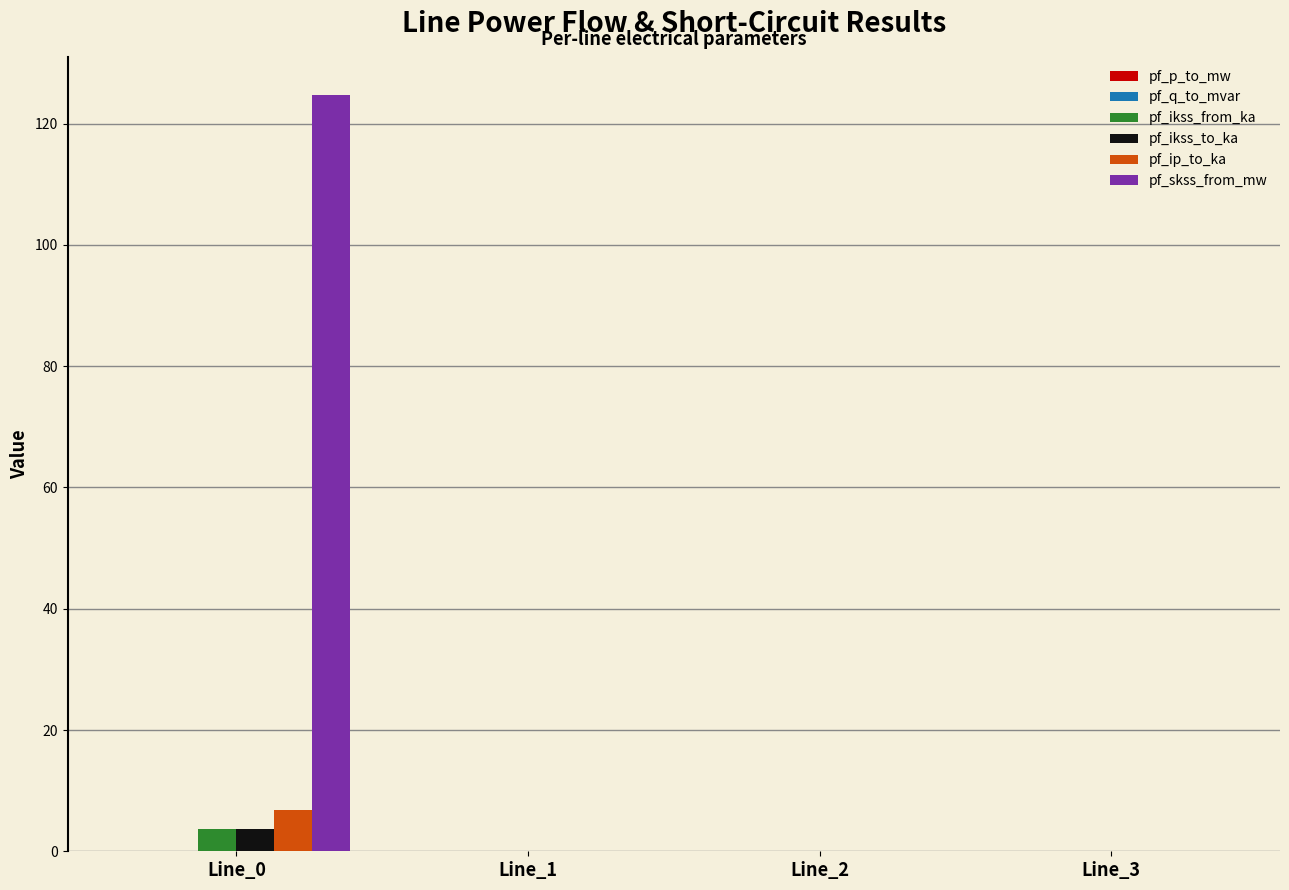

What is the total value across all series at Line_0?

138.8